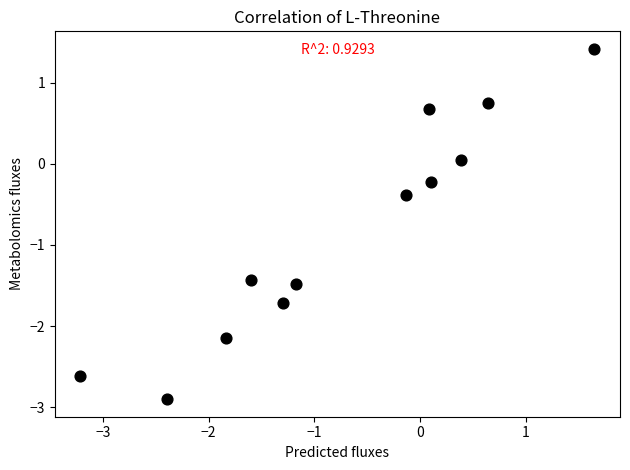

What is the average X value?

-0.7